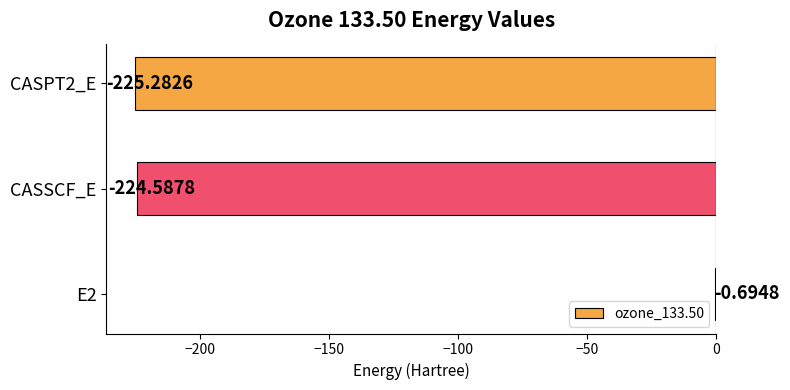

Which has a higher value, E2 or CASPT2_E?

E2